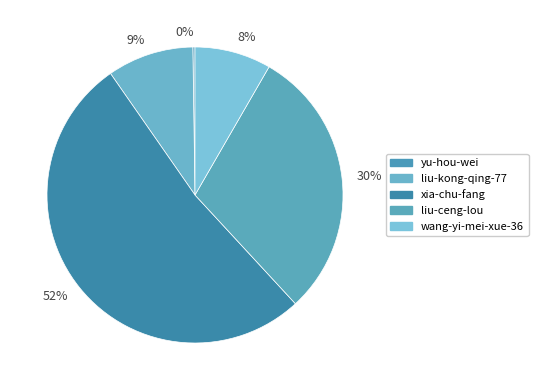

What is the majority slice?

52%